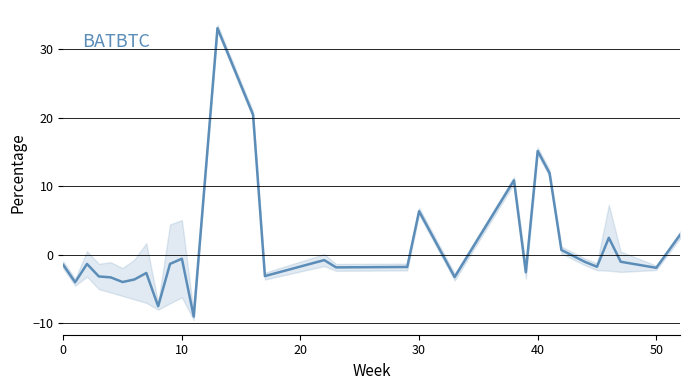

Reading right to left, transcribe all the data shown in this chart.

2.9	-1.9	-1.0	2.5	-1.7	-1.0	0.7	11.9	15.1	-2.5	10.9	-3.2	6.4	-1.8	-1.8	-0.8	-3.1	20.4	33.0	-9.0	-0.6	-1.3	-7.5	-2.7	-3.6	-4.0	-3.3	-3.2	-1.3	-4.0	-1.5